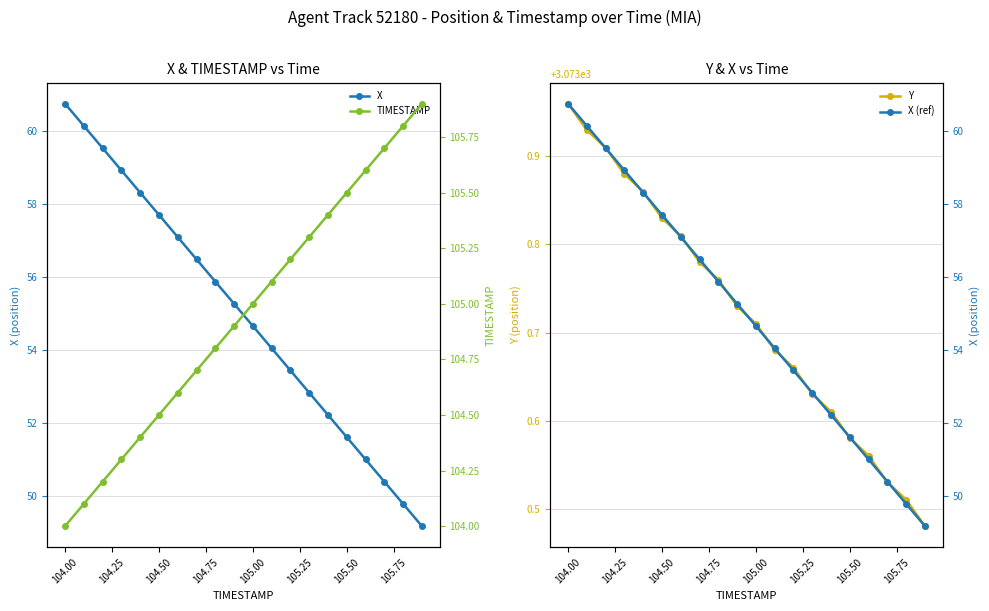

True or false: Y has more than 1 points higher than both neighbors.

False